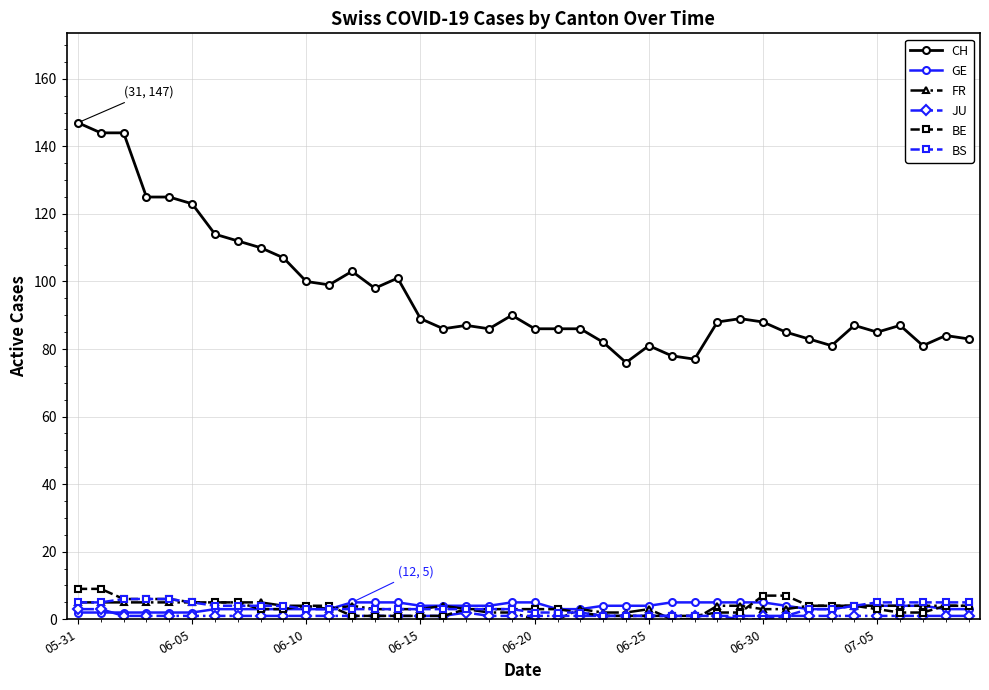

At how many categories does at least one series exceed 34?

40